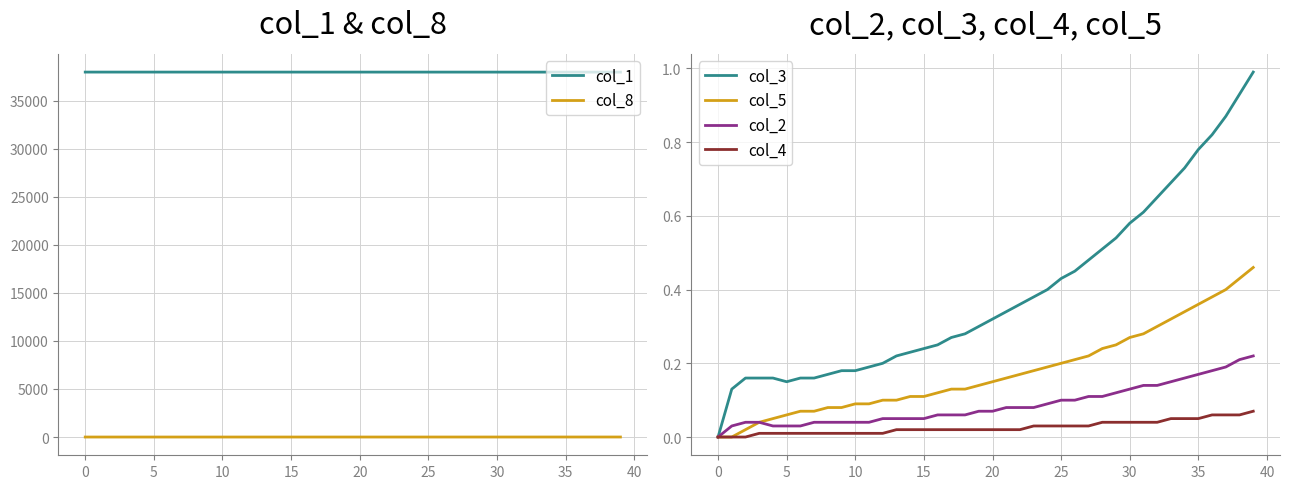

True or false: col_1 and col_8 intersect in this chart.

False